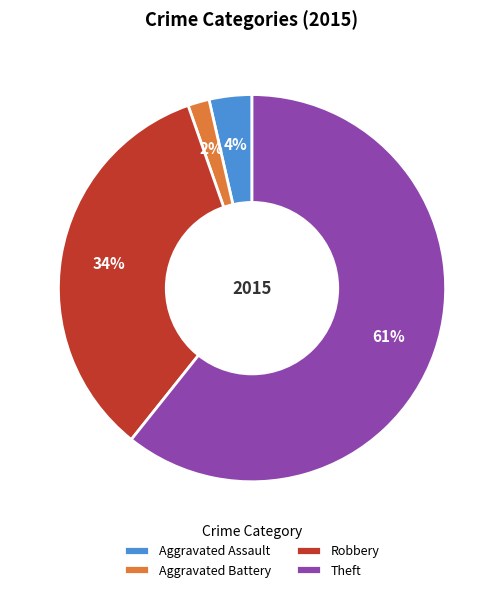

Between Aggravated Battery and Aggravated Assault, which is larger?

Aggravated Assault